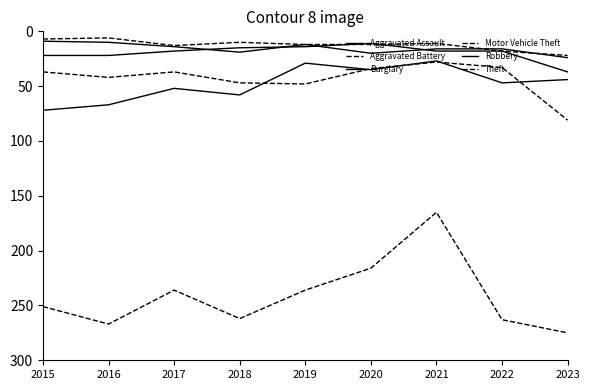

At which label does Aggravated Battery reach its minimum?

2016